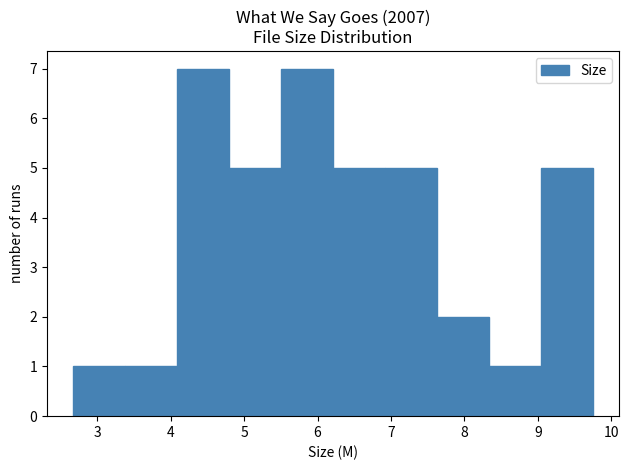

How tall is the bar that spans 2.7 to 3.4 on the x-axis? Neither the bar edges nor the heights are printed on the chart, so give them approximately, as read against the axes.

1